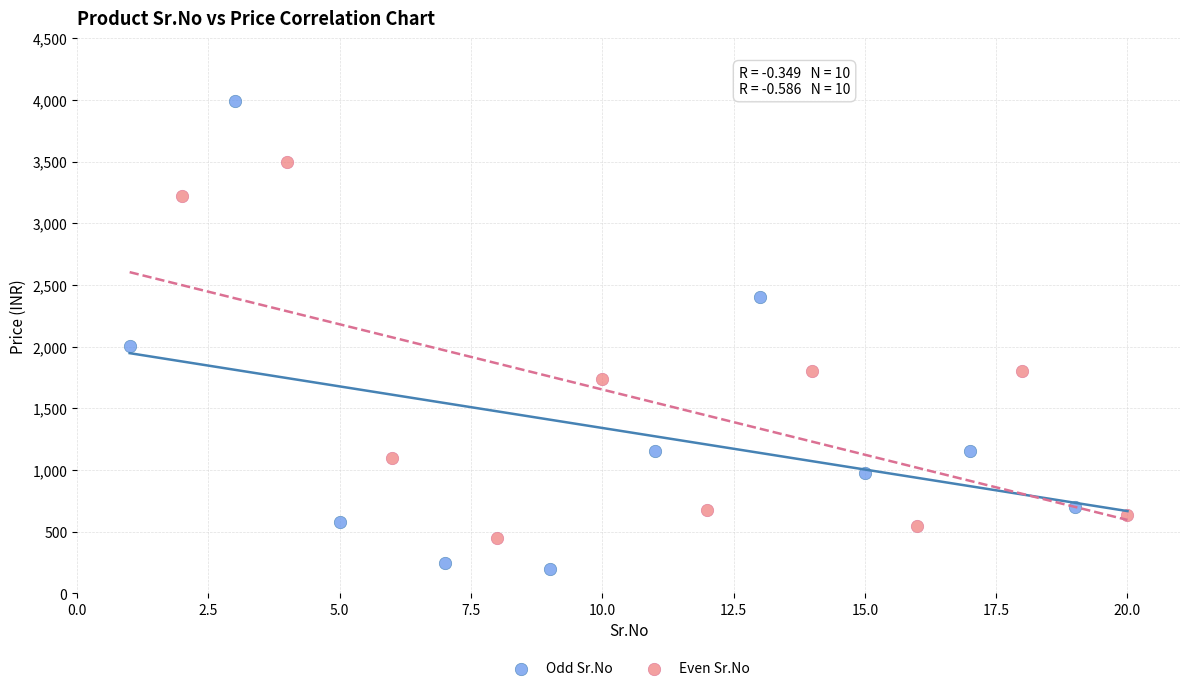

Which series contains the highest Y value?

Odd Sr.No